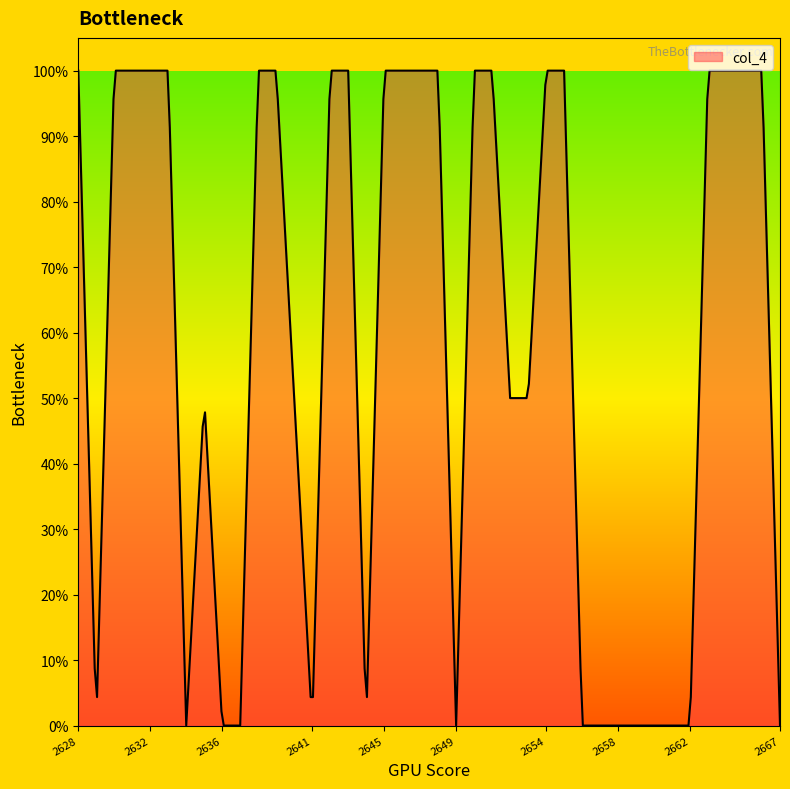

What is the difference between the maximum and minimum values?

100.0